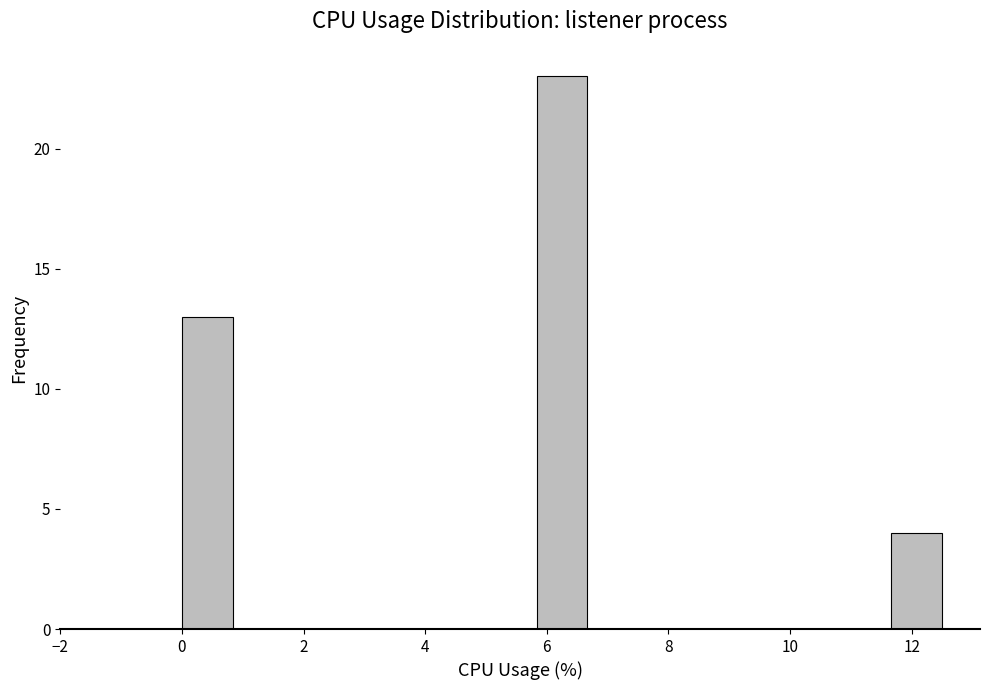

Reading left to right, transcribe this chart: for each bar, give the range it covers on the x-axis and its height. Neither the bar edges nor the heights are printed on the chart, so give them approximately, as read against the axes.

0.0 to 0.8: 13
0.8 to 1.6: 0
1.6 to 2.6: 0
2.6 to 3.4: 0
3.4 to 4.2: 0
4.2 to 5.0: 0
5.0 to 5.8: 0
5.8 to 6.6: 23
6.6 to 7.6: 0
7.6 to 8.4: 0
8.4 to 9.2: 0
9.2 to 10.0: 0
10.0 to 10.8: 0
10.8 to 11.6: 0
11.6 to 12.6: 4